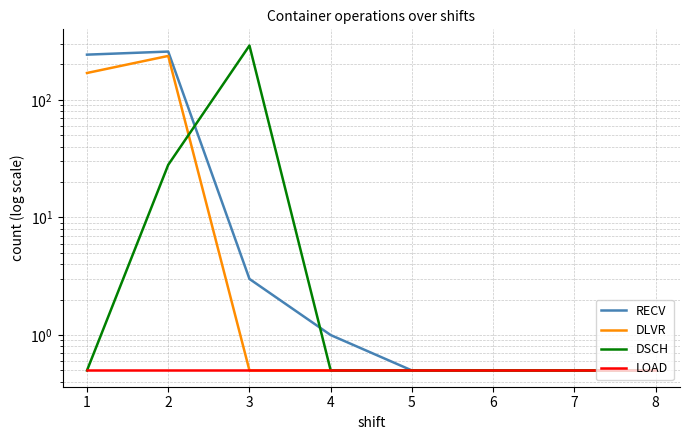

At which label is DSCH closest to 144?

2